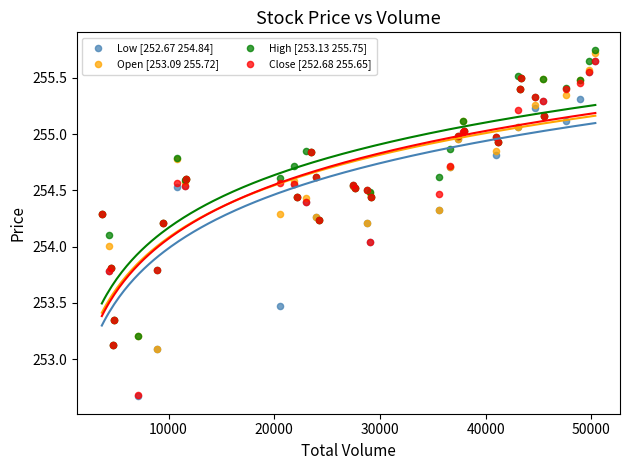

What are all the series names shown in the legend?

Low [252.67 254.84], Open [253.09 255.72], High [253.13 255.75], Close [252.68 255.65]